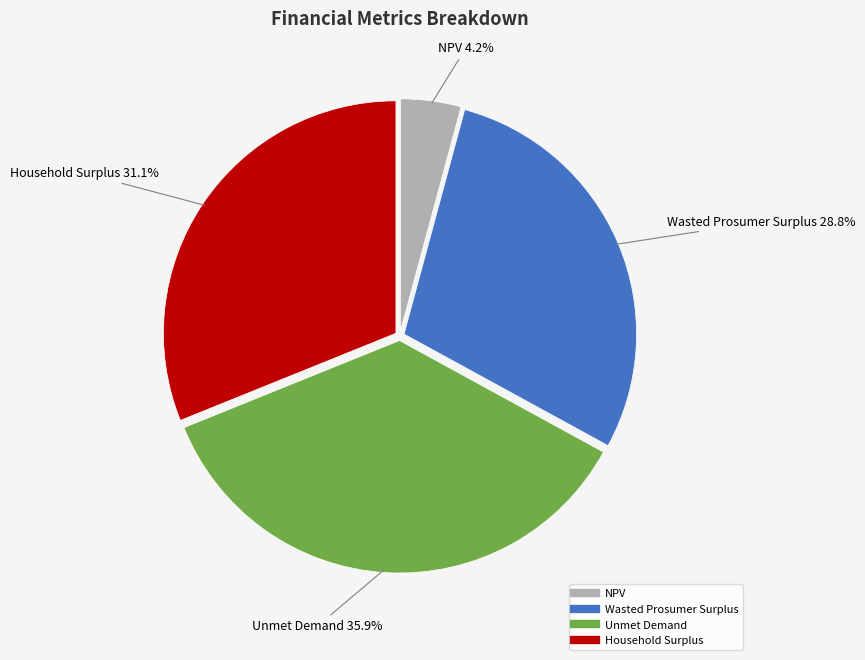

Do Household Surplus and NPV together represent more than half of the pie?

No